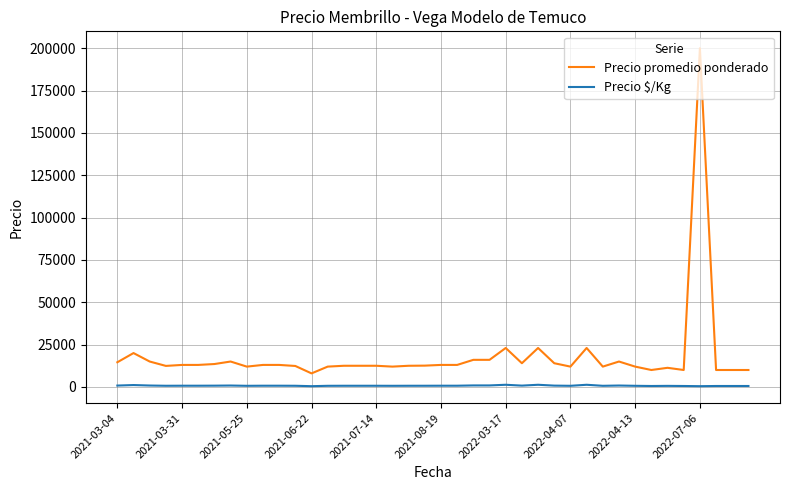

True or false: Precio promedio ponderado and Precio $/Kg intersect in this chart.

False